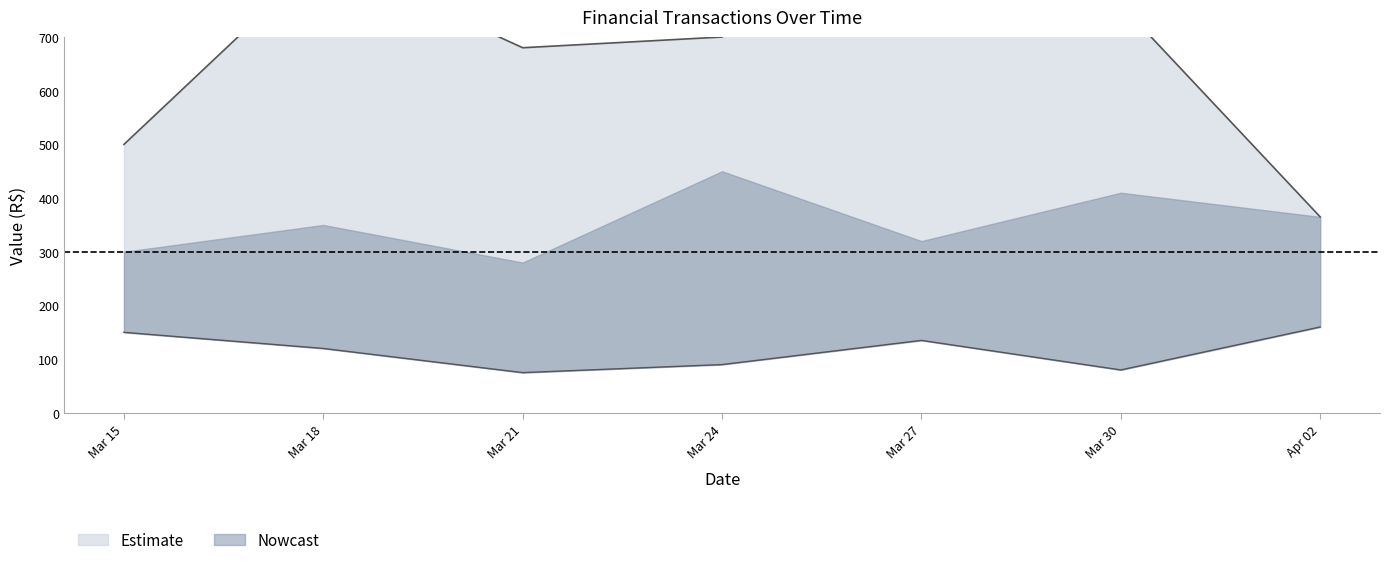

How many lines are shown in the chart?

3